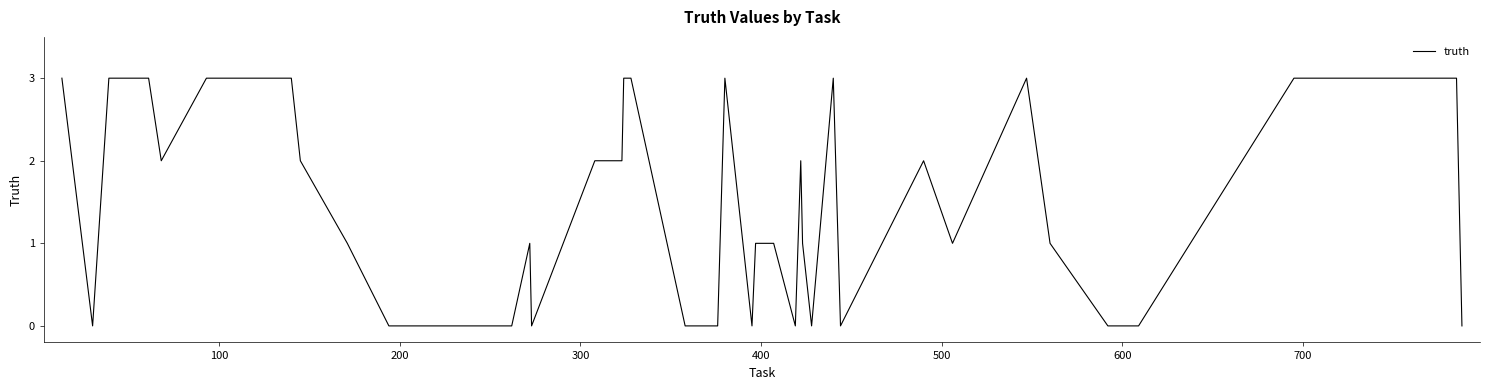

What is the average value?

1